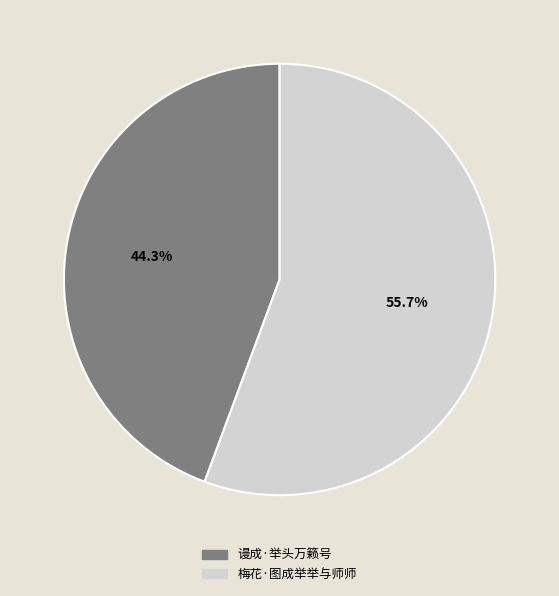

Rank the categories by value from highest to lowest.

梅花·图成举举与师师, 谩成·举头万籁号